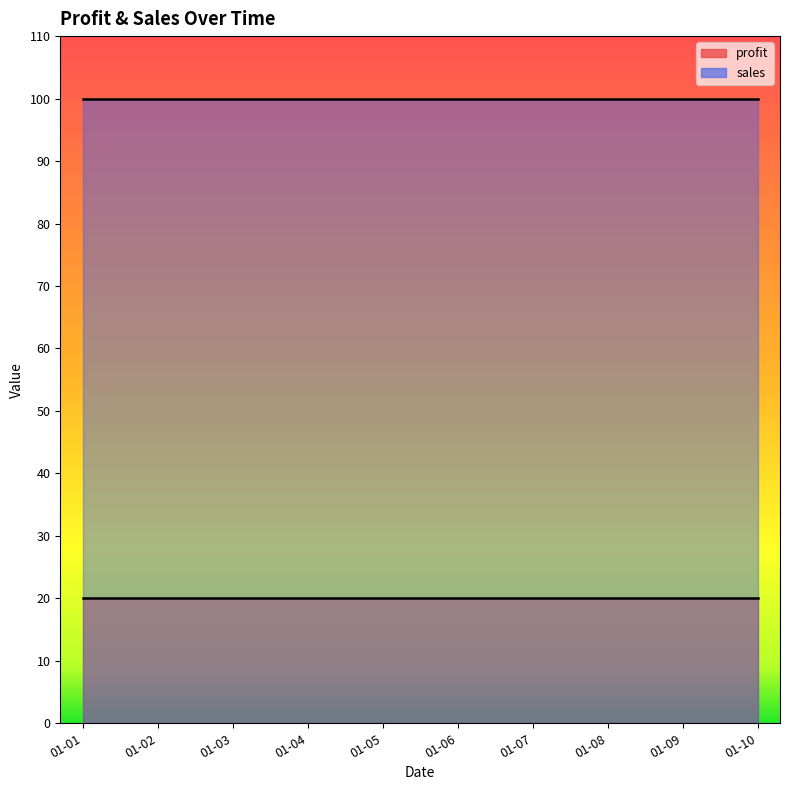

Rank the series by their maximum value, from highest to lowest.

sales, profit